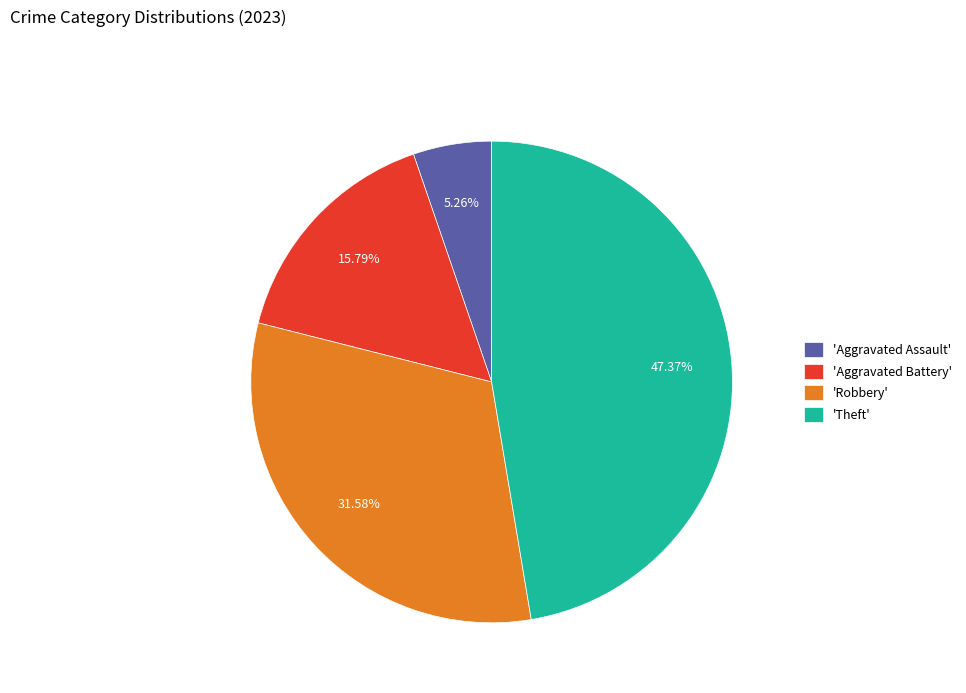

What is the largest slice in the pie chart?

'Theft'